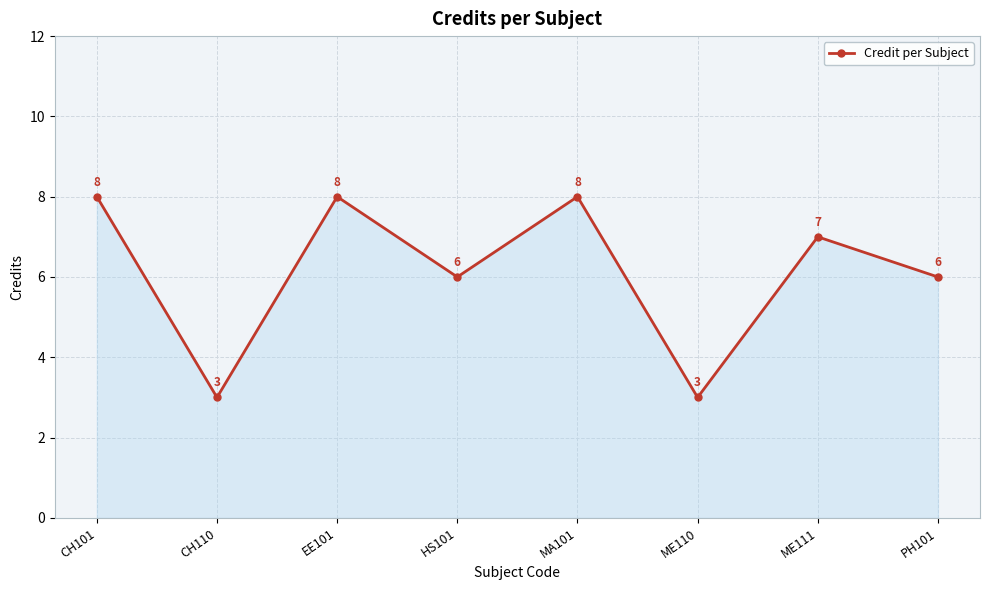

What position from the left is PH101?

8